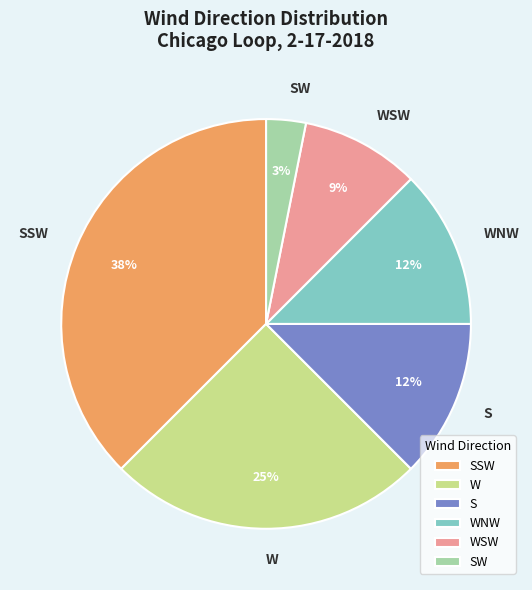

The WNW slice represents 1% of the pie. True or false?

False